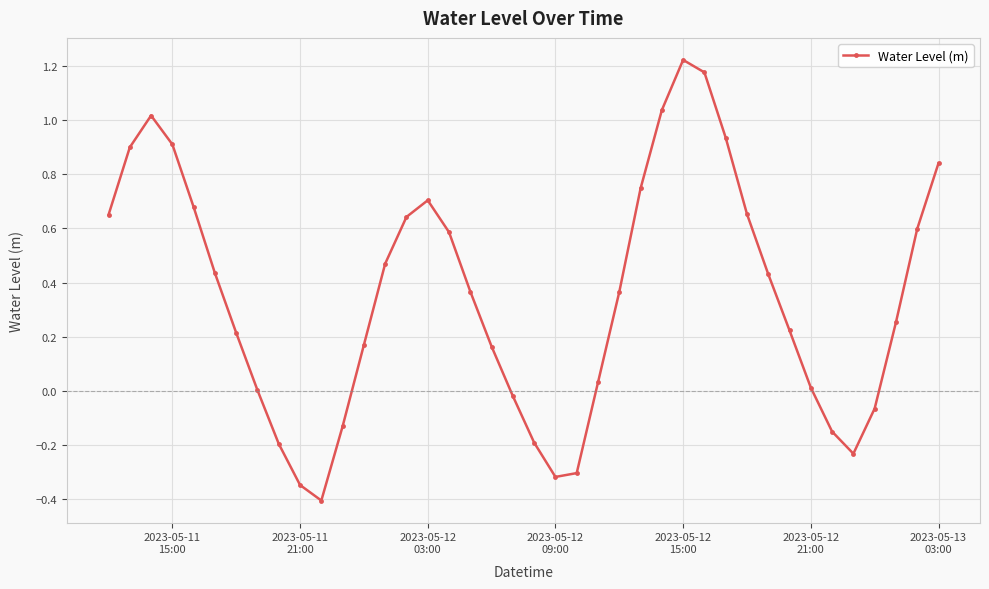

What is the difference between the maximum and minimum values?

1.6